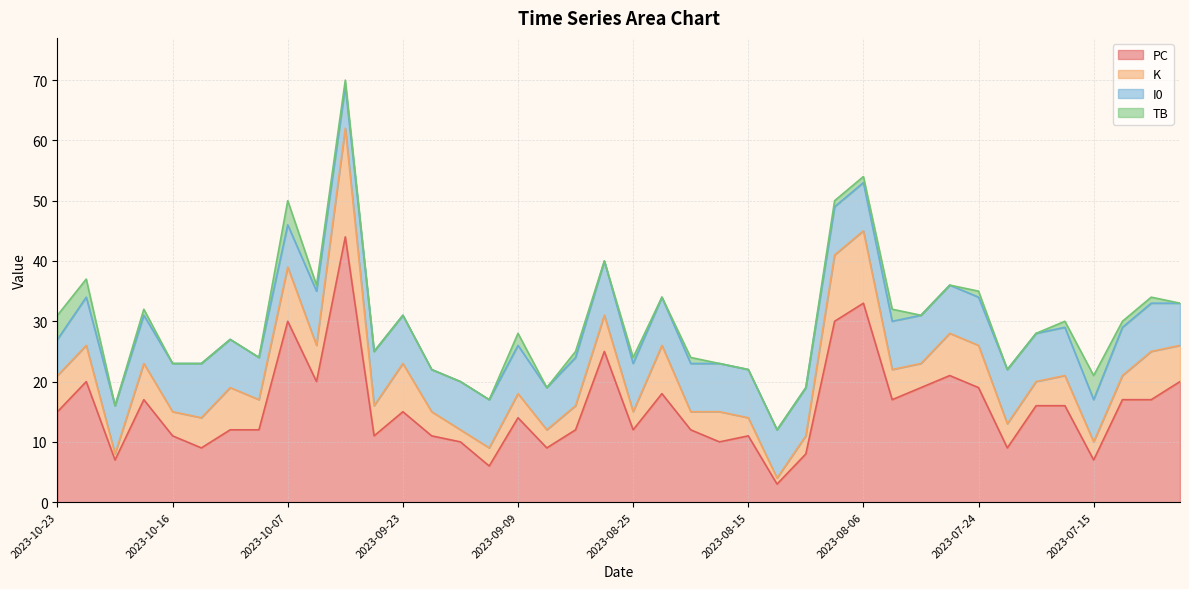

Is the value of K at 2023-08-25 greater than the value of I0 at 2023-07-14?

No